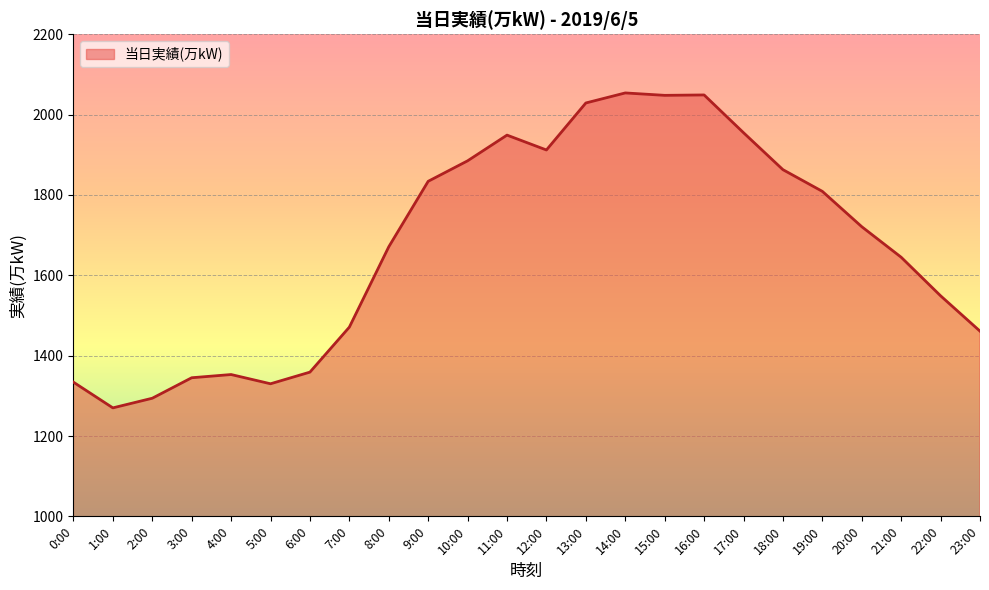

What is the difference between the values at 21:00 and 4:00?

292